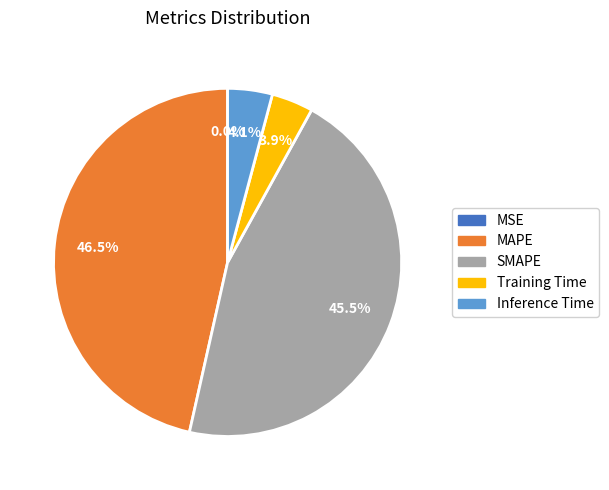

Does Training Time account for over 50% of the chart?

No